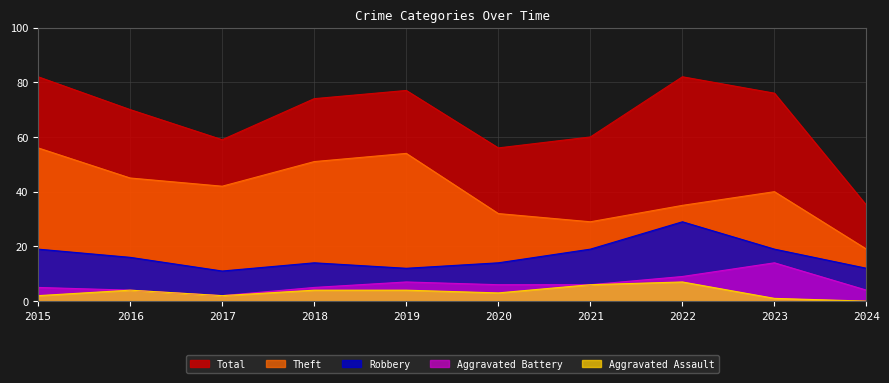

What is the difference between the maximum and minimum values in the Aggravated Assault series?

7